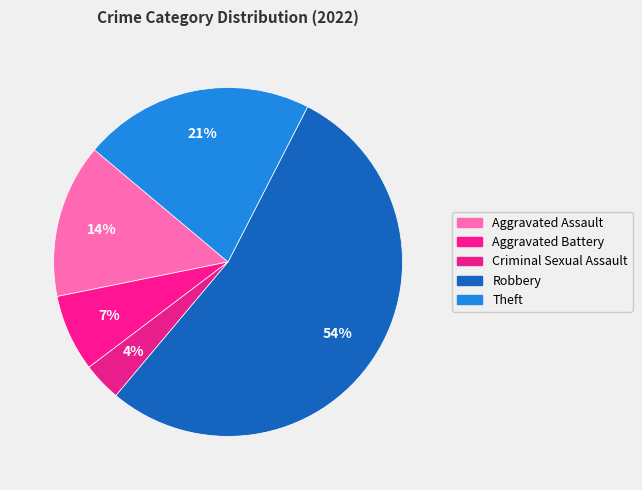

Between Aggravated Assault and Theft, which is larger?

Theft